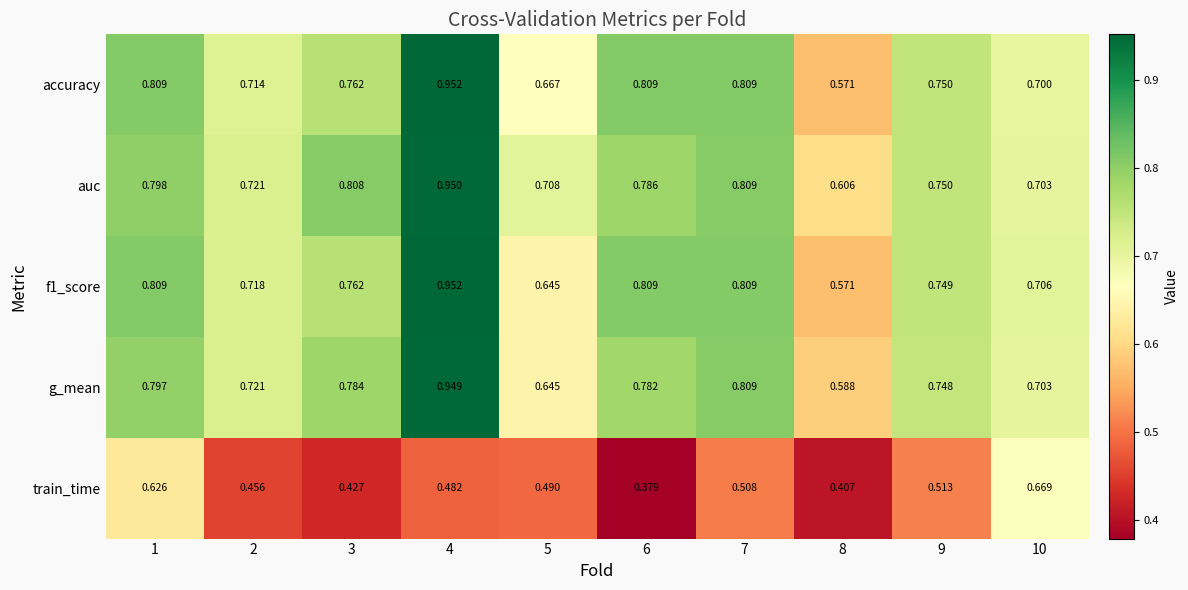

What is the total value across all series at 2?

3.3